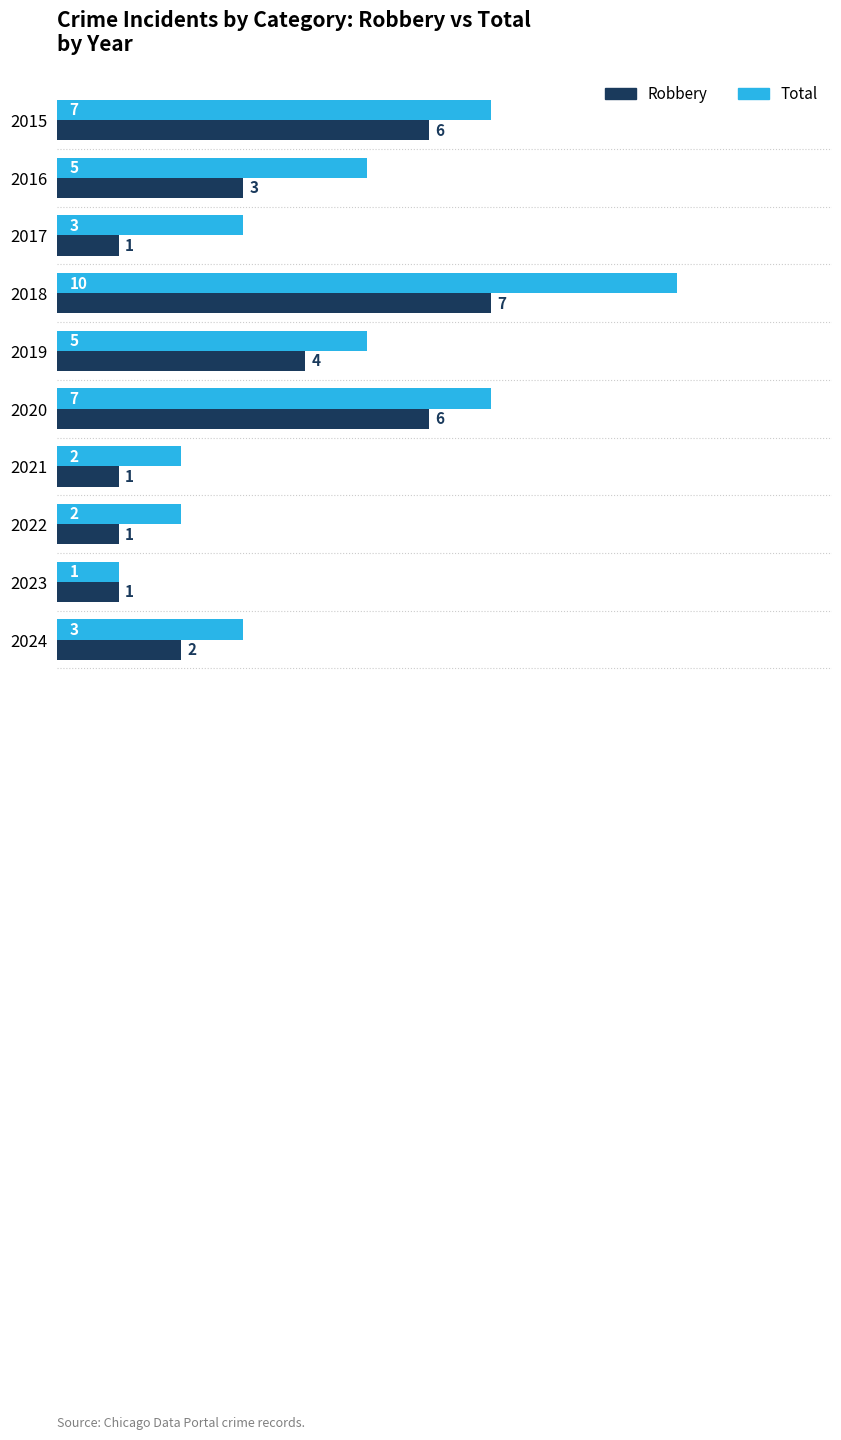

Which series has the widest spread of values?

Total